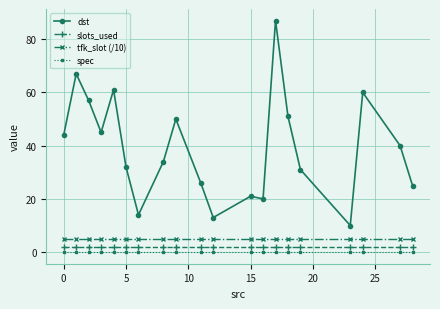

True or false: spec and tfk_slot (/10) intersect in this chart.

False